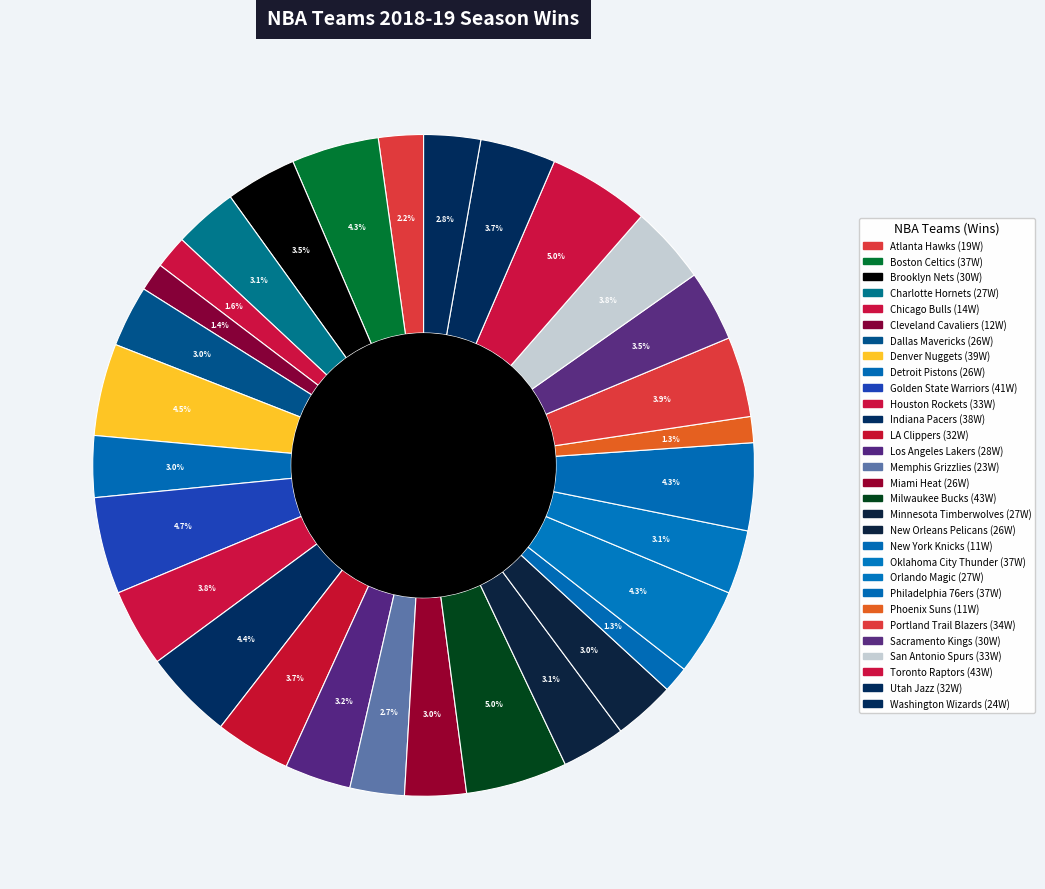

How much of the chart is everything except LA Clippers?

96.3%